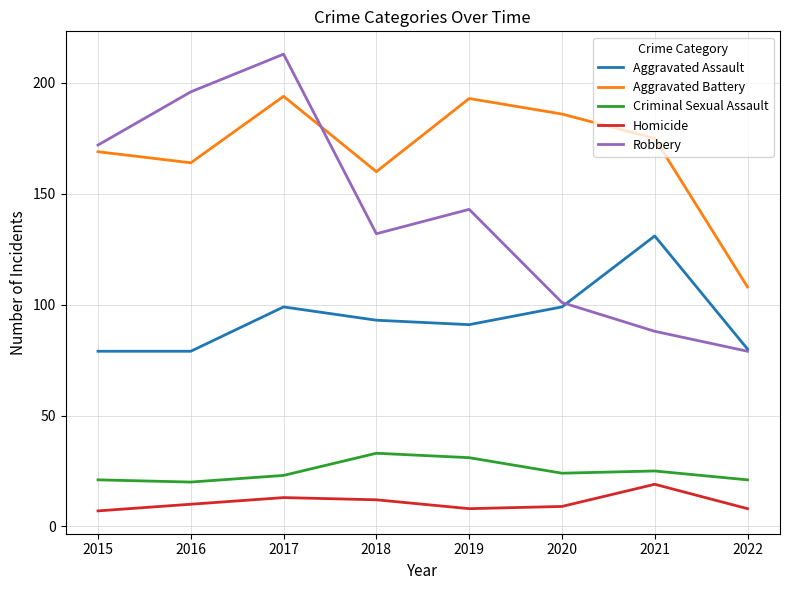

Rank the series at 2019 from lowest to highest value.

Homicide, Criminal Sexual Assault, Aggravated Assault, Robbery, Aggravated Battery